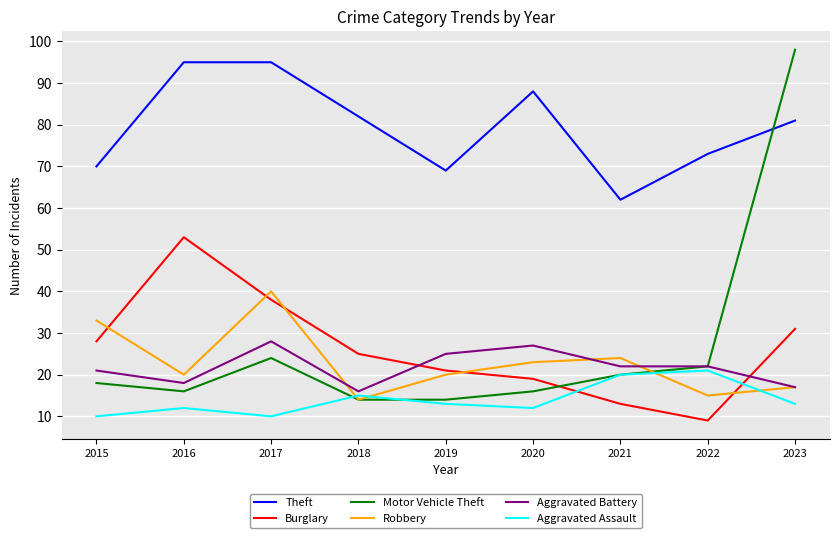

How many lines are shown in the chart?

6